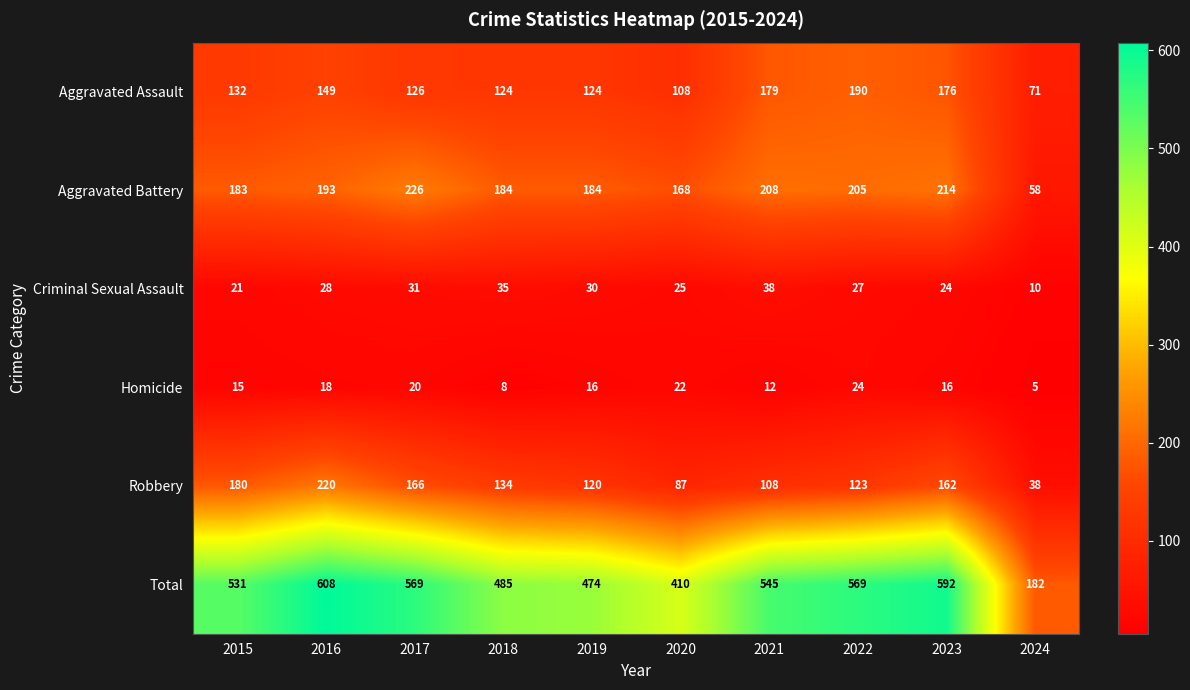

Is it true that Homicide equals 26 at 2019?

False